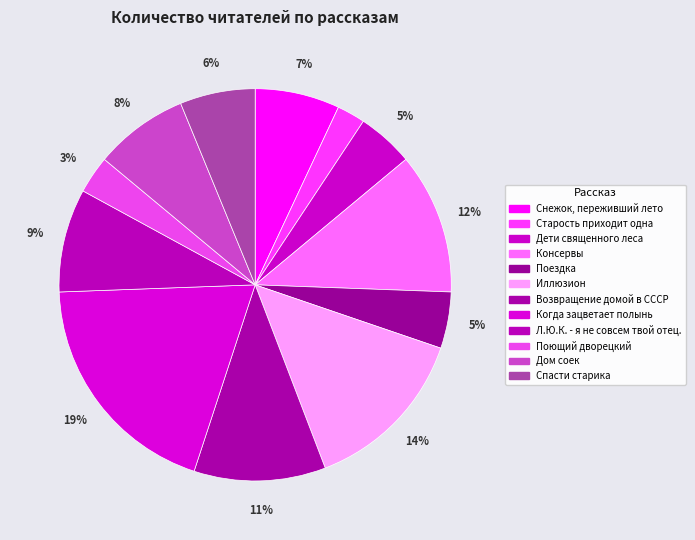

Between Дом соек and Дети священного леса, which is larger?

Дом соек